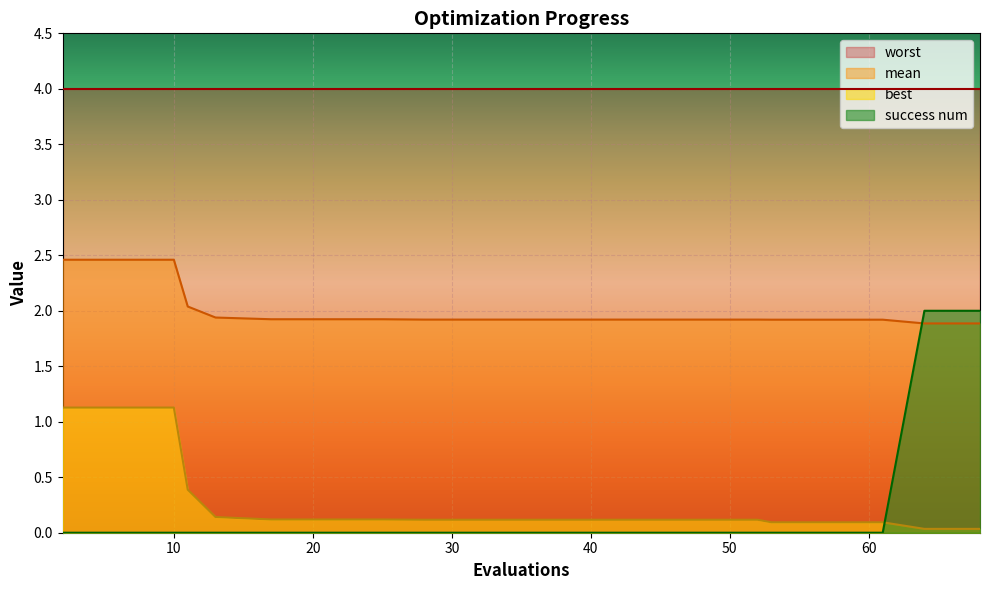

What is the average value of the best series?

0.3